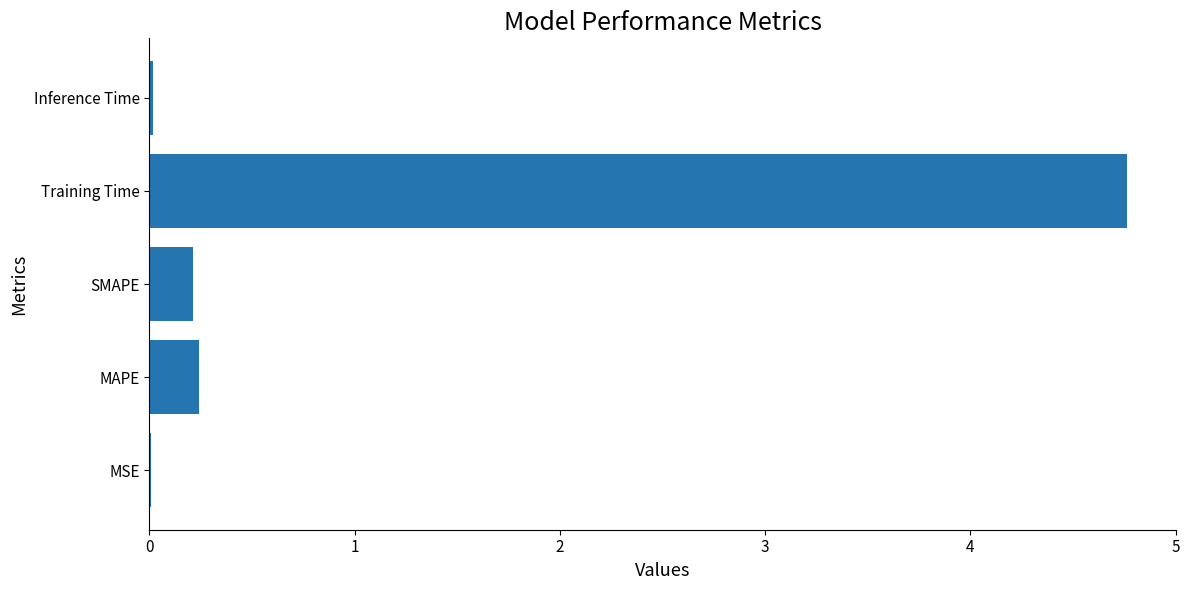

Which category has the highest value across all series?

Training Time